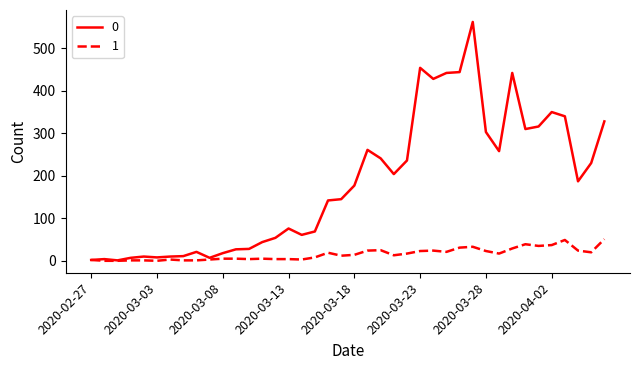

True or false: 1 has more than 1 interior local peaks.

True